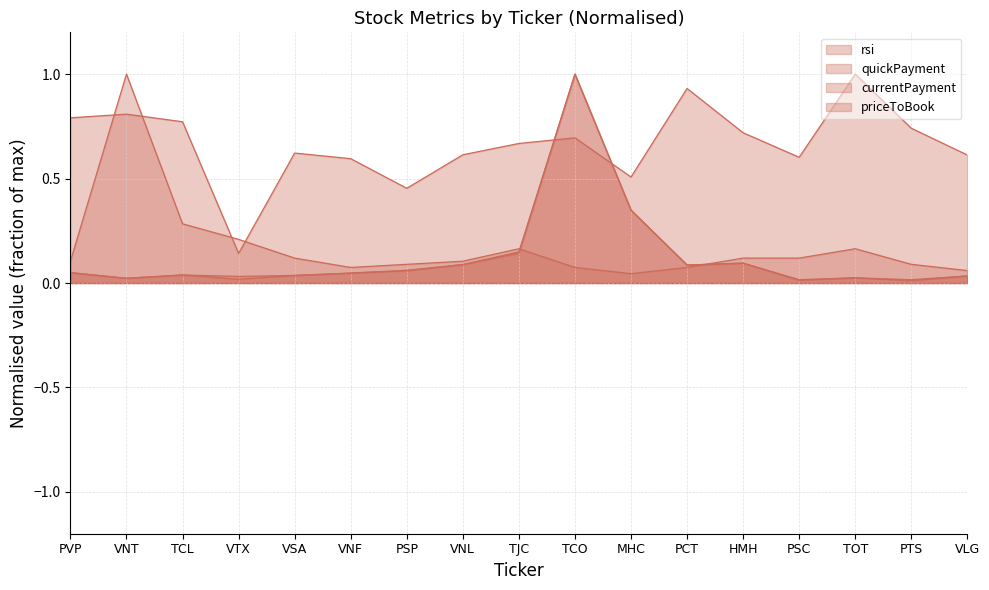

Does the chart have visible grid lines?

Yes